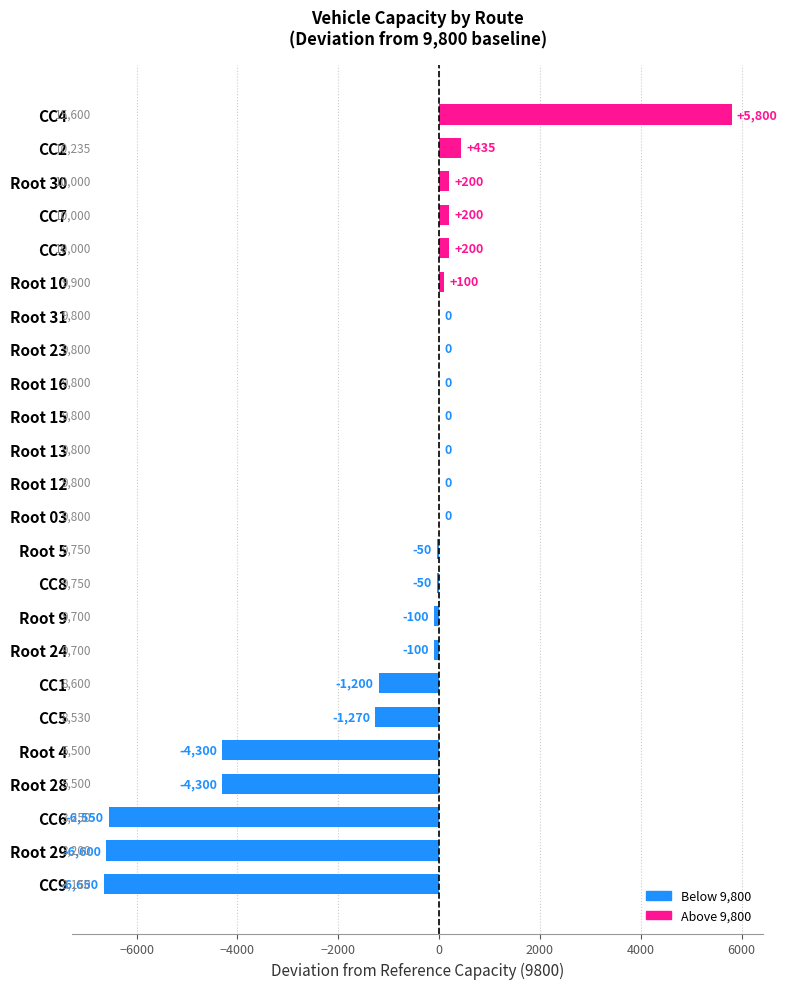

Count the number of data series in this chart.

1